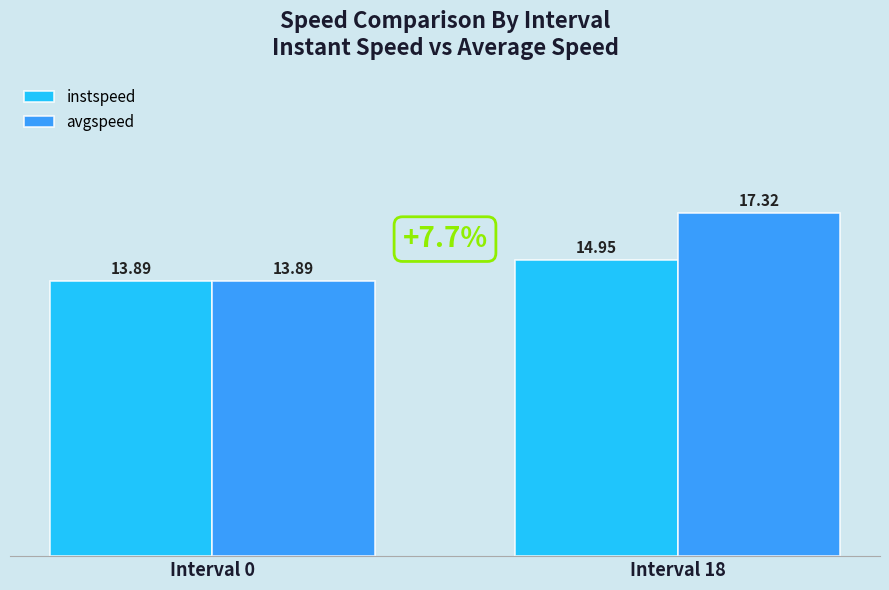

At how many categories does at least one series exceed 14?

1